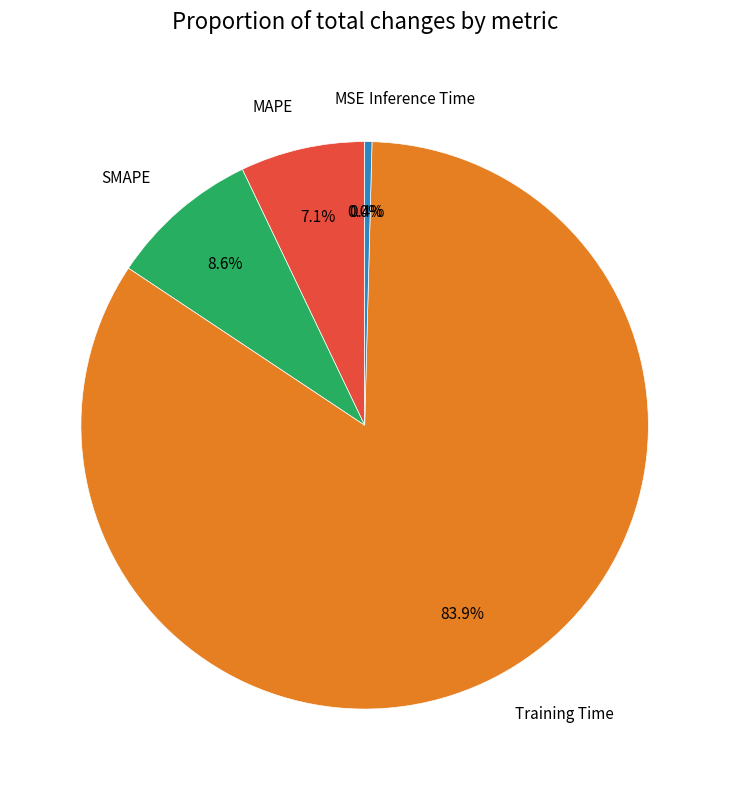

Is there a majority slice in this chart?

Yes